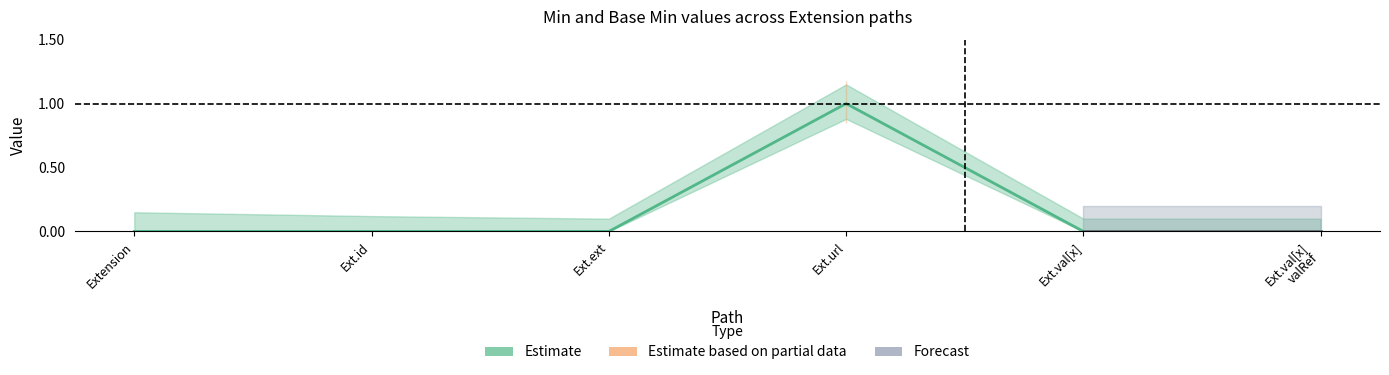

What is the sum of all values?

1